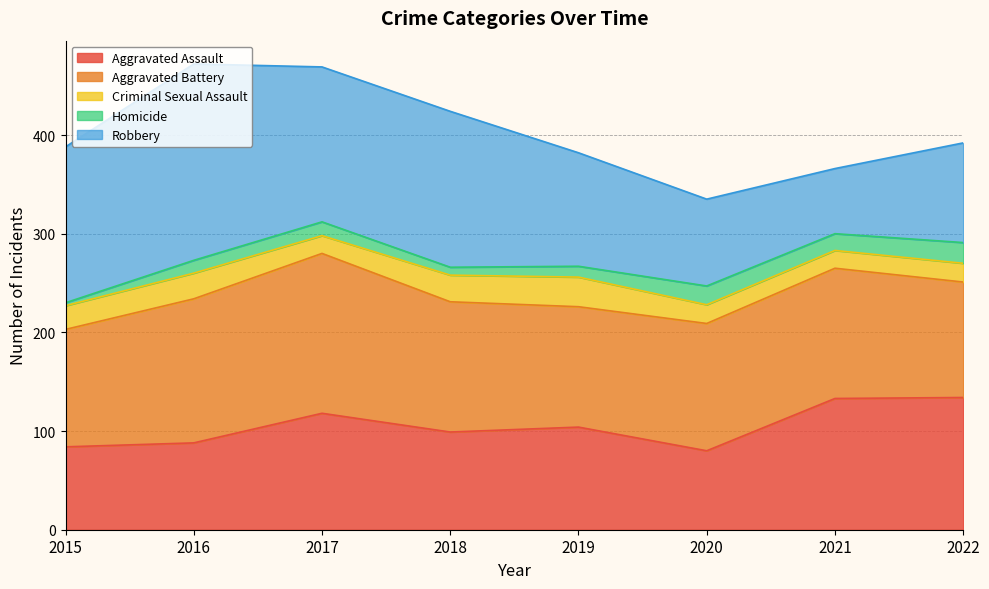

What is the difference between the maximum and minimum values in the Robbery series?

133